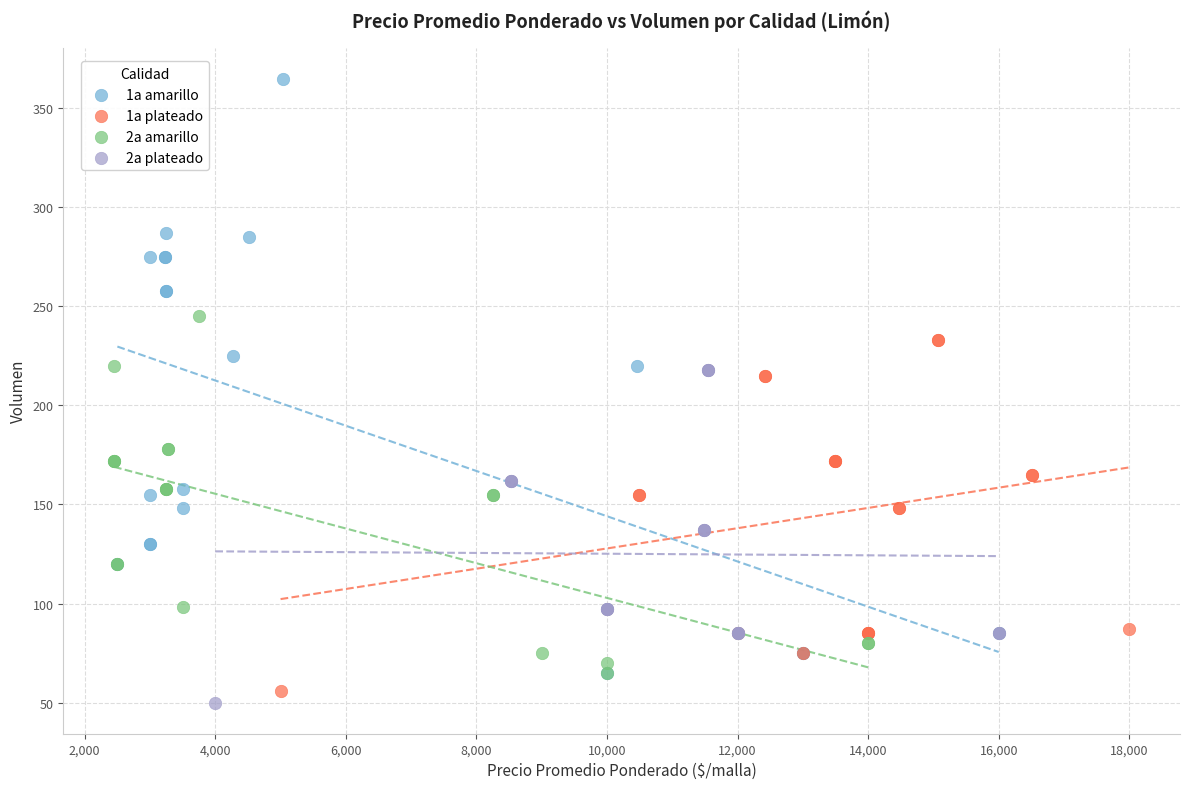

Which series has the largest Y range (max minus min)?

1a amarillo